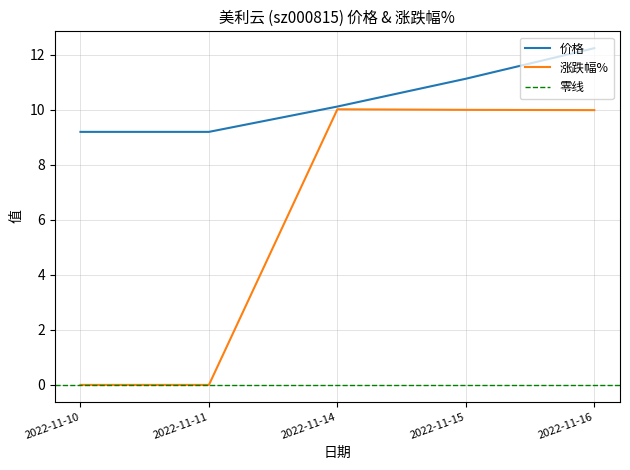

How many categories are shown in the chart?

5